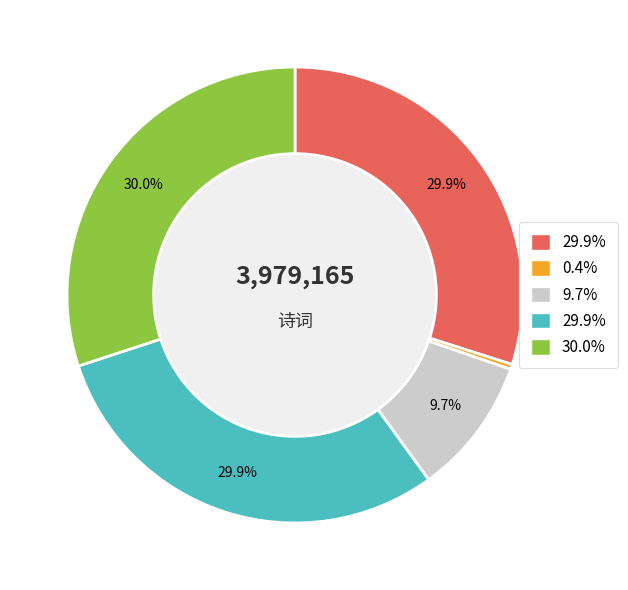

Is there any slice that represents more than half of the pie?

No